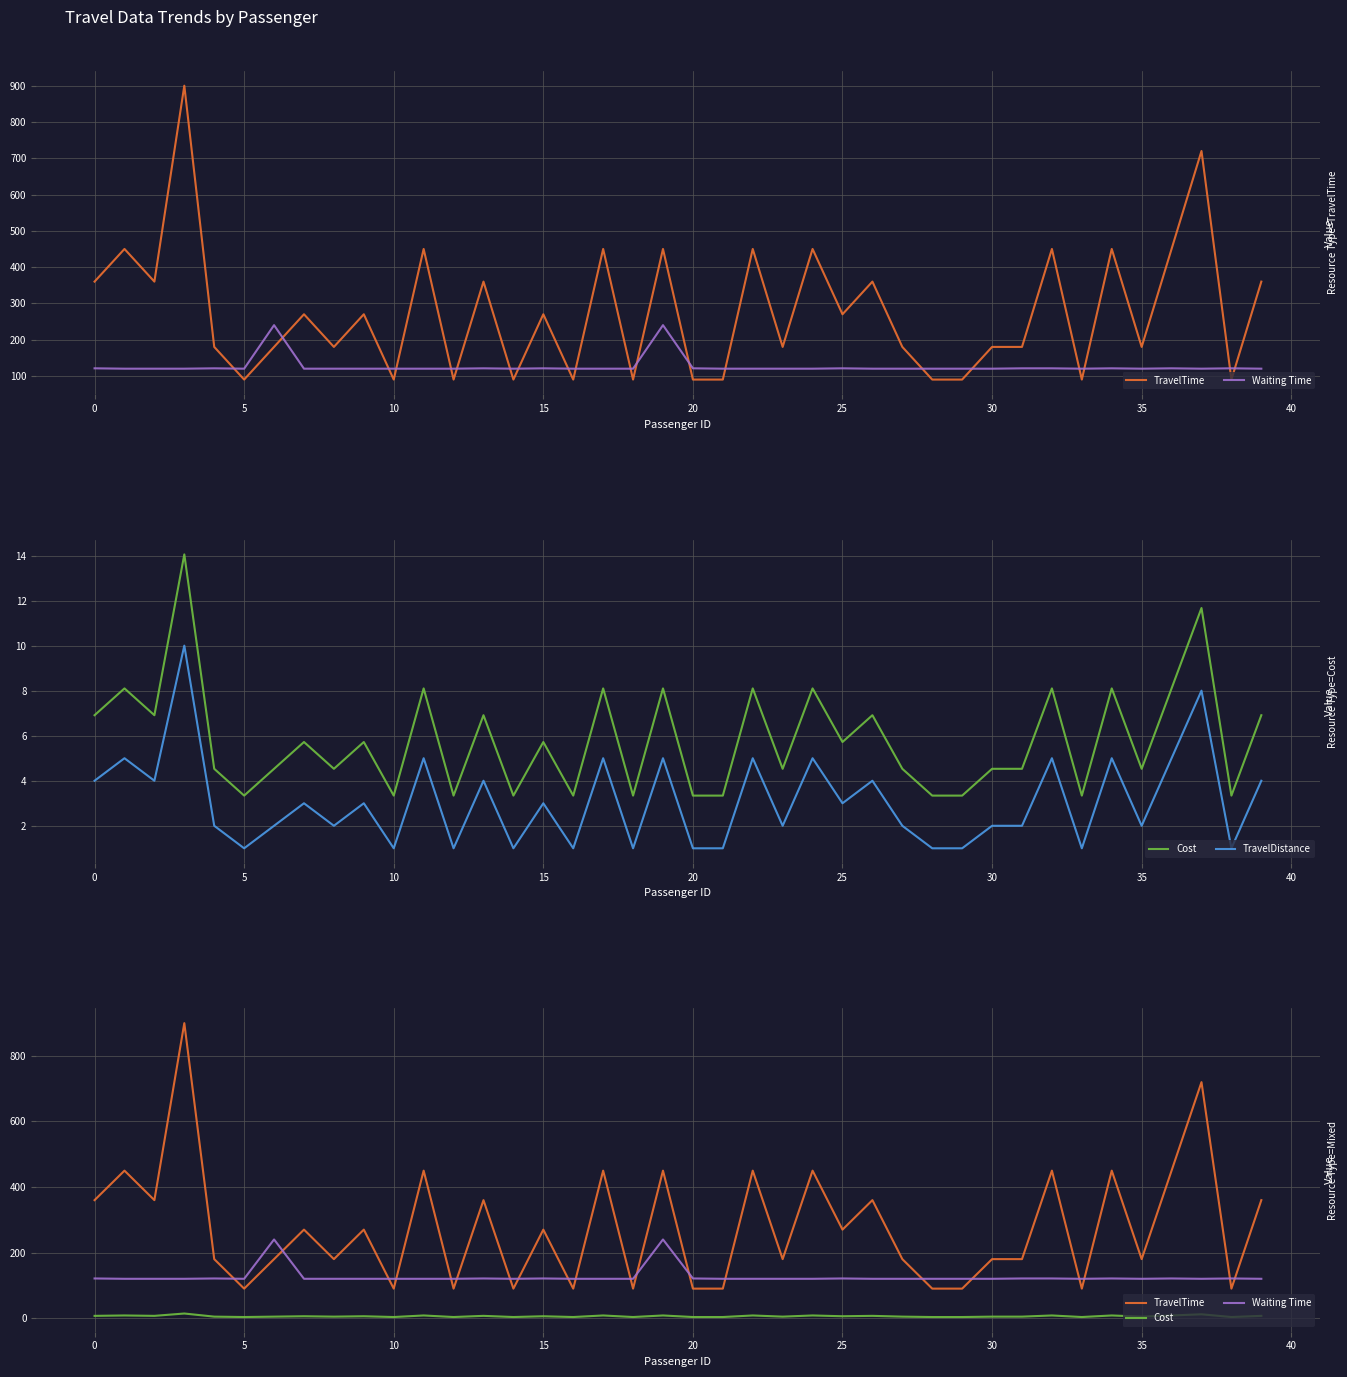

How many TravelTime values are between 90 and 450?

38